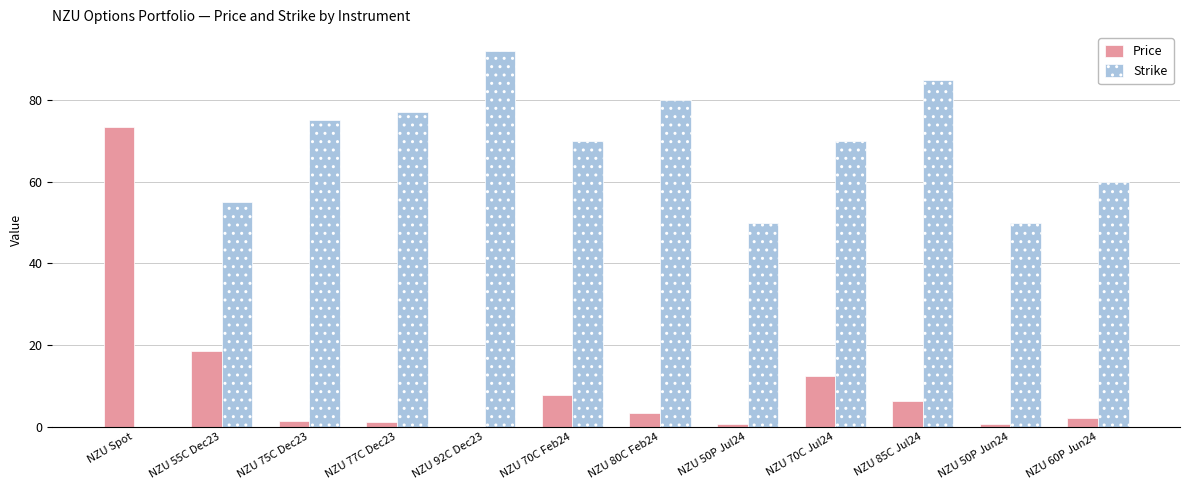

Is it true that Strike equals 77.0 at NZU 77C Dec23?

True